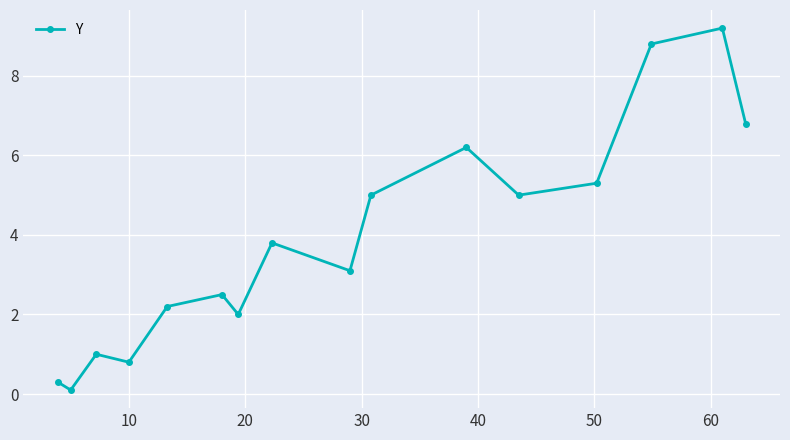

How many points are higher than both their immediate neighbors (excluding endpoints)?

5